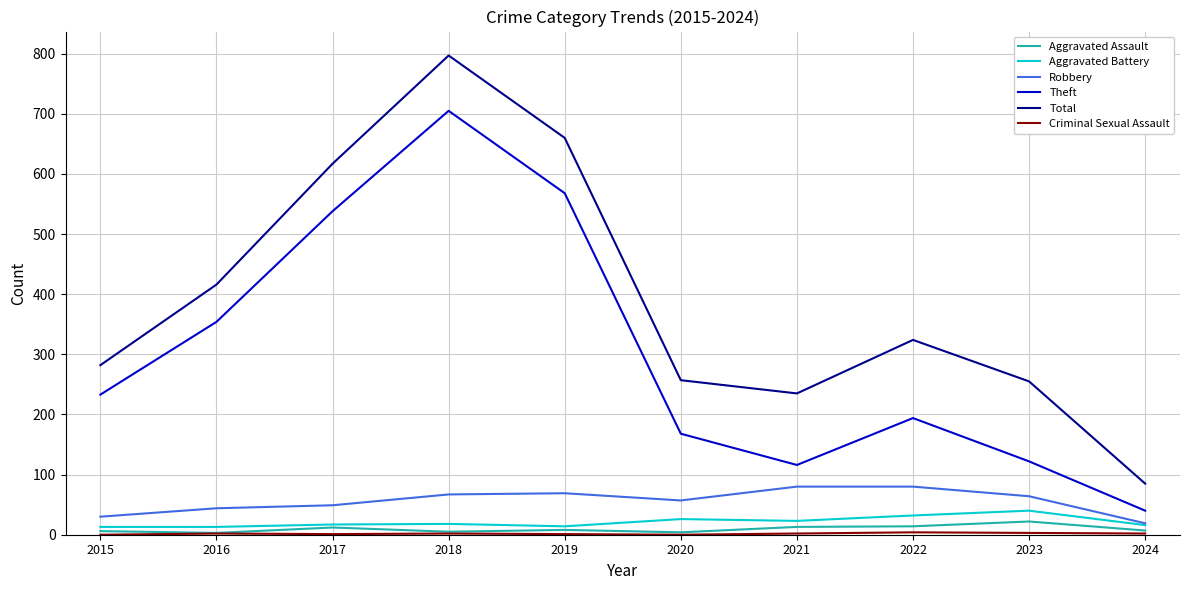

At which label does Robbery reach its minimum?

2024